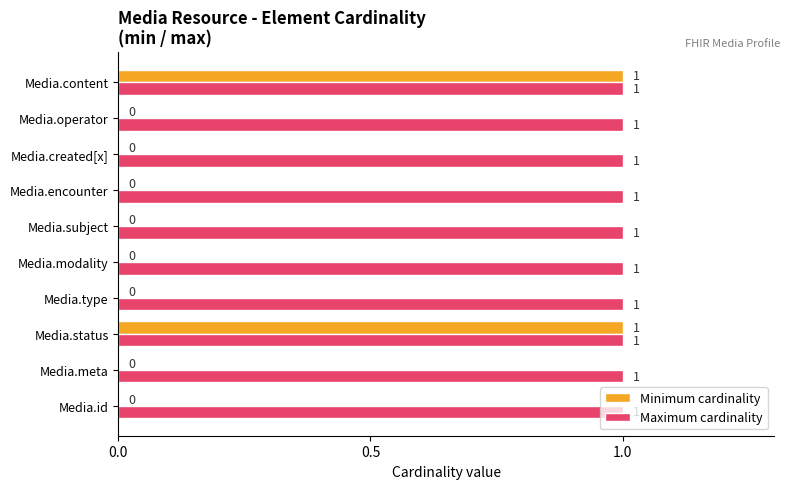

The value of Maximum cardinality at Media.type is 2. True or false?

False